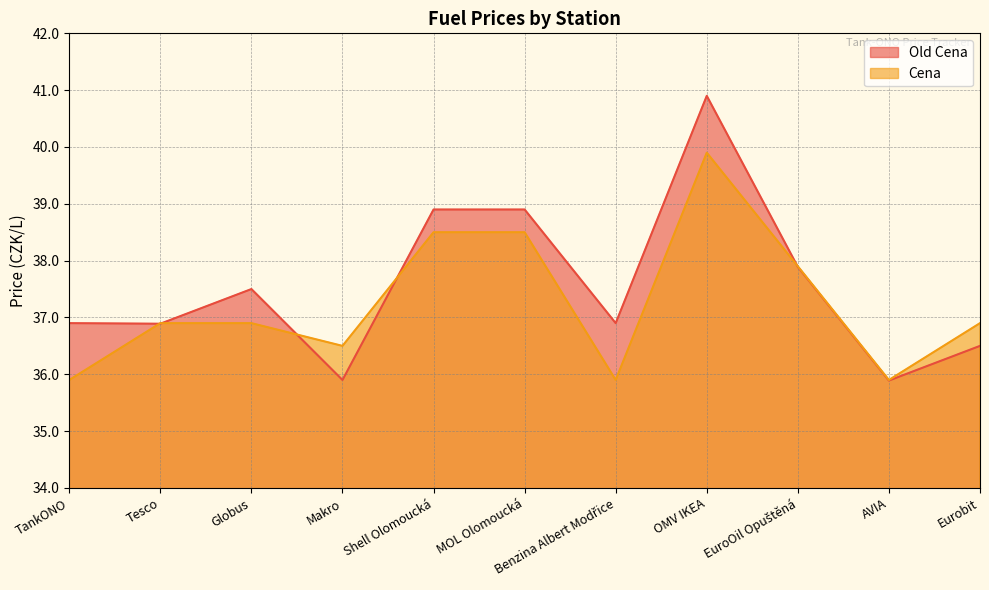

The value of Old Cena at OMV IKEA is 40.9. True or false?

True